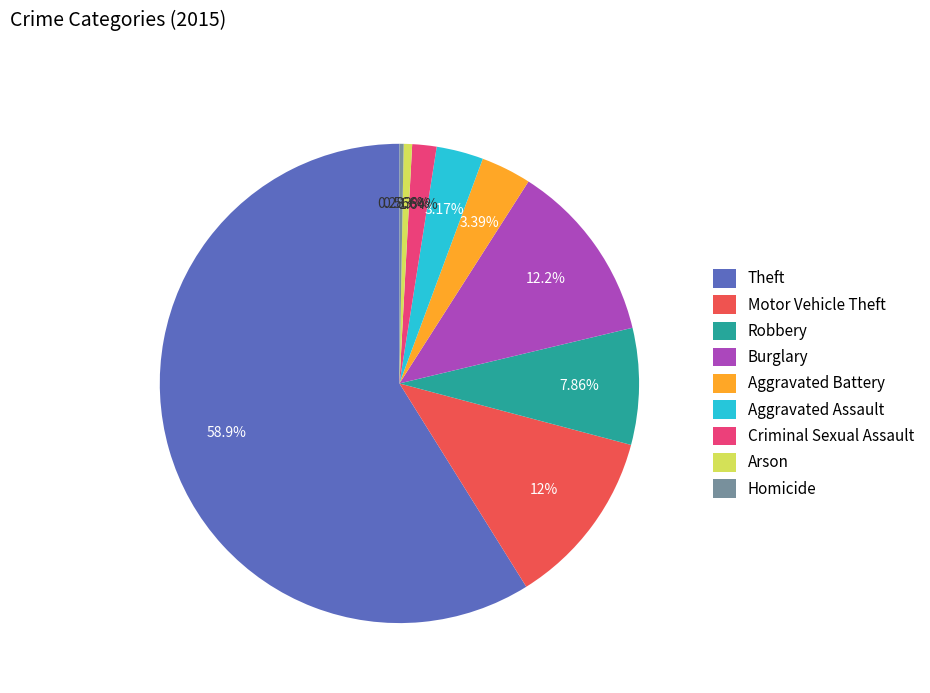

To the nearest percent, what percentage of the pie is Robbery?

8%